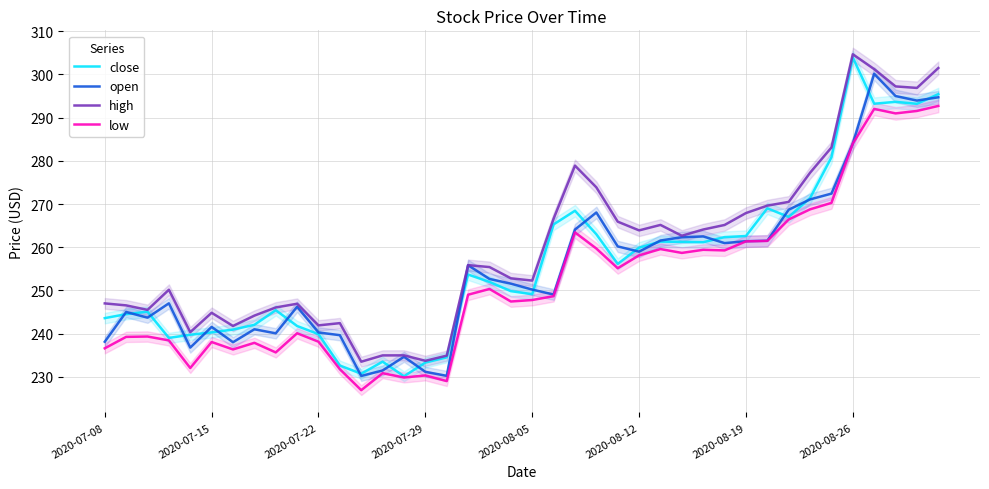

Is it true that open equals 70.4 at 2020-08-12?

False